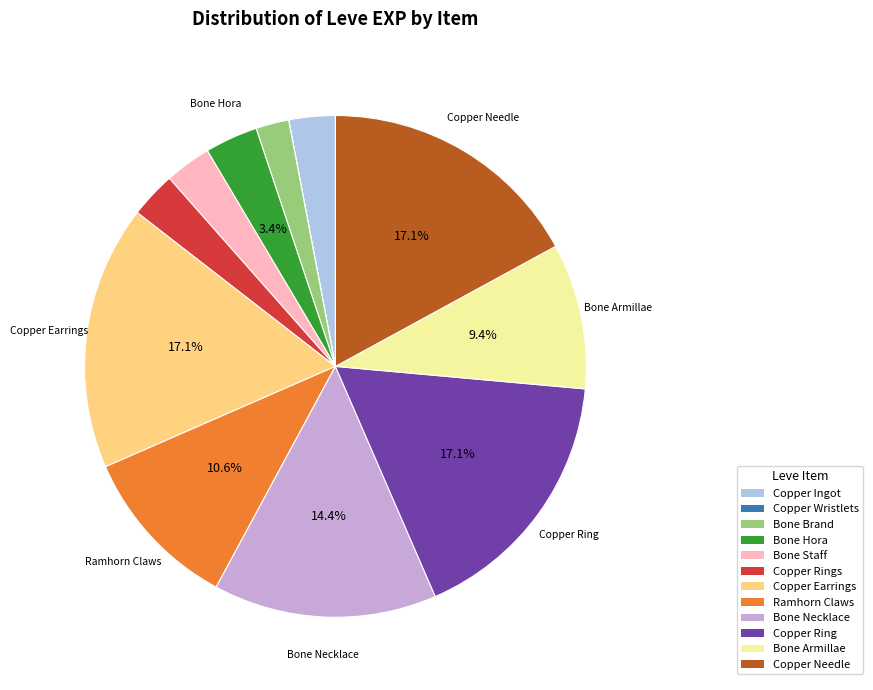

Is there any slice that represents more than half of the pie?

No